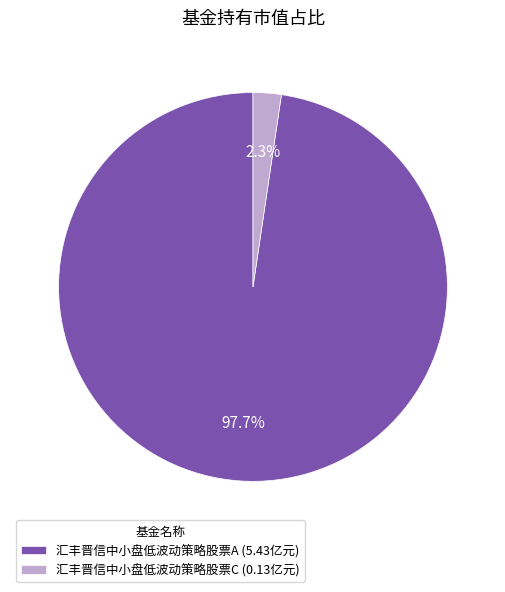

To the nearest percent, what is the average slice percentage?

50%